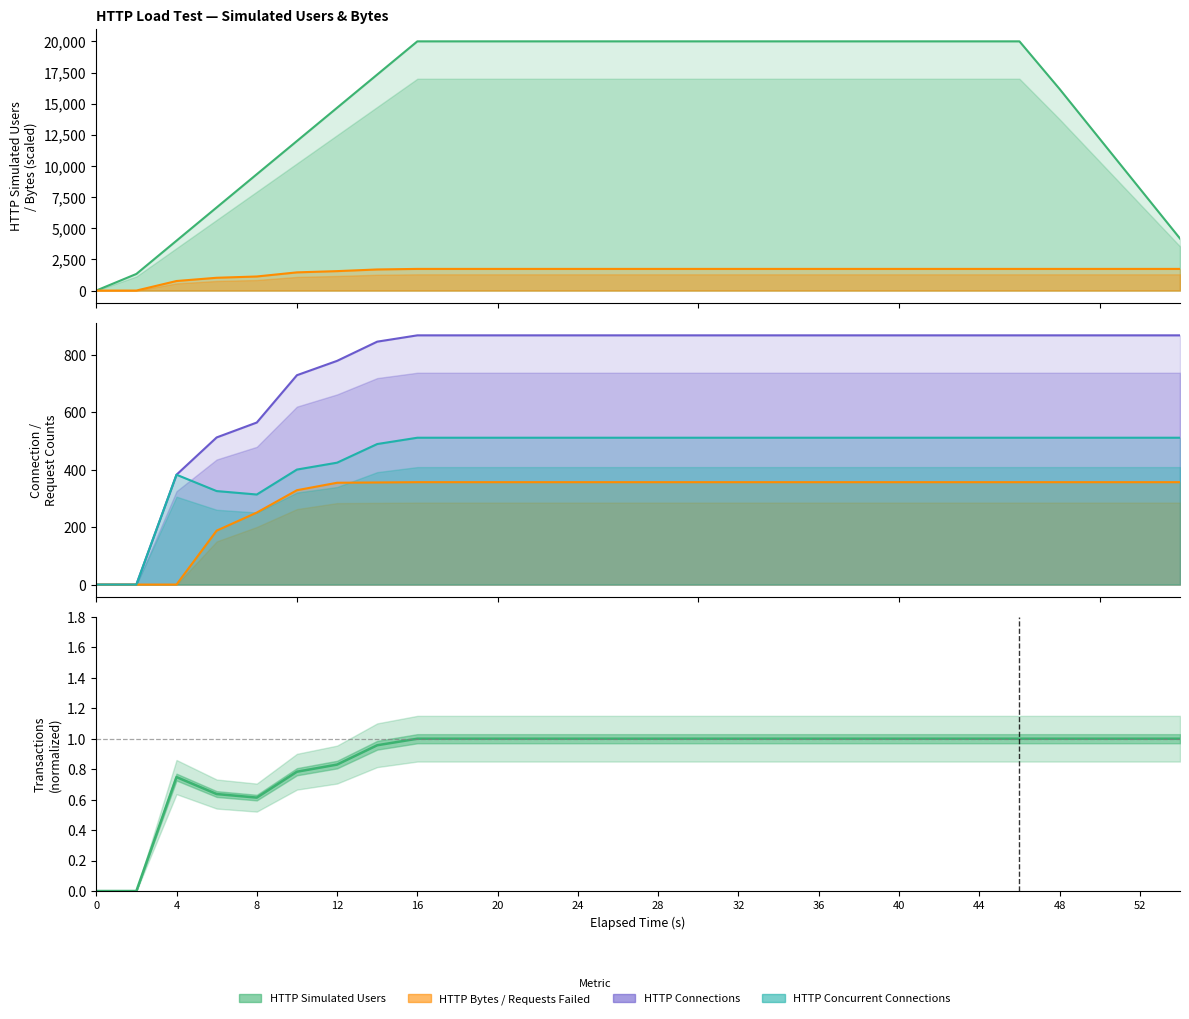

Rank the categories by HTTP Requests Failed value from lowest to highest.

0, 2, 4, 6, 8, 10, 12, 14, 16, 18, 20, 22, 24, 26, 28, 30, 32, 34, 36, 38, 40, 42, 44, 46, 48, 50, 52, 54